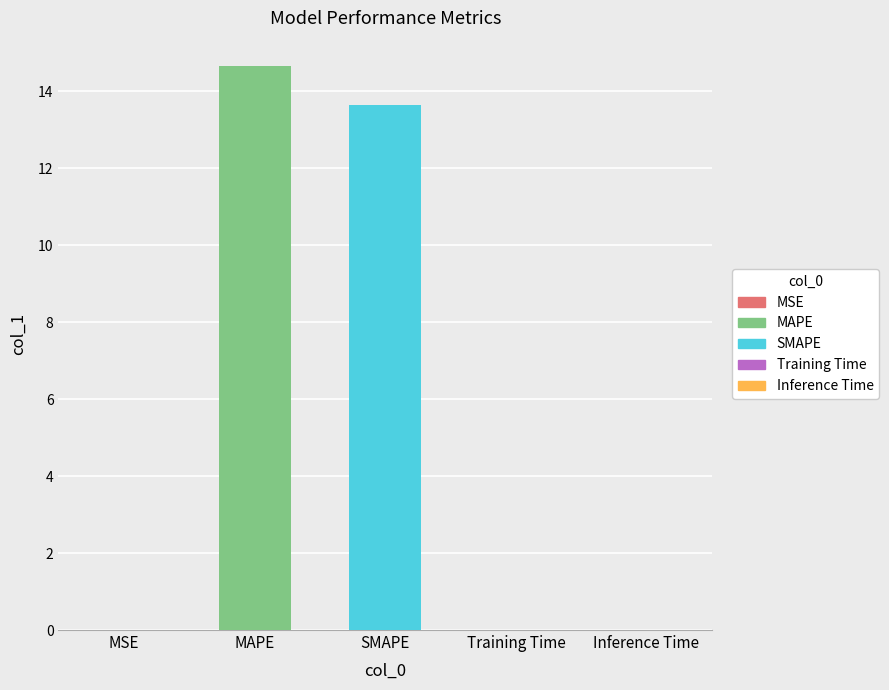

What is the change in value from MSE to SMAPE?

+13.7